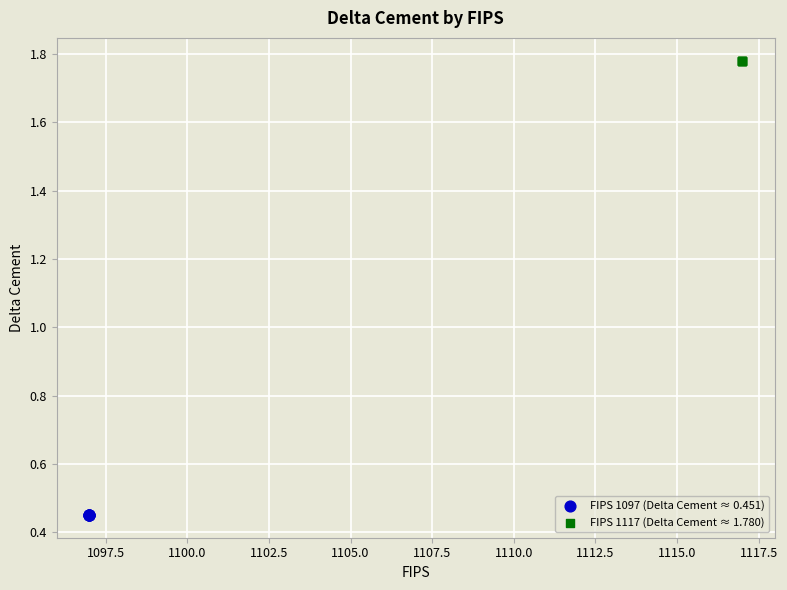

Which series contains the lowest Y value?

FIPS 1097 (Delta Cement ≈ 0.451)